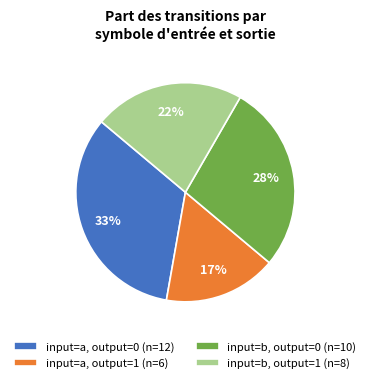

To the nearest percent, what is the average slice percentage?

25%